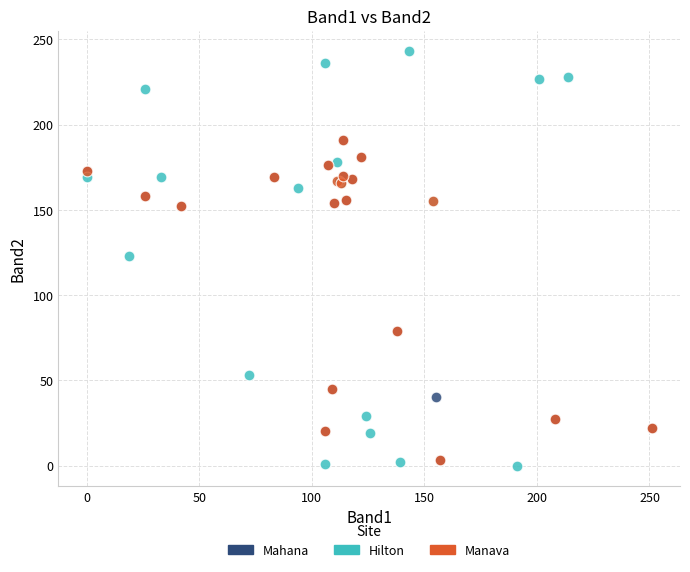

Which series has the widest spread of Y values?

Hilton